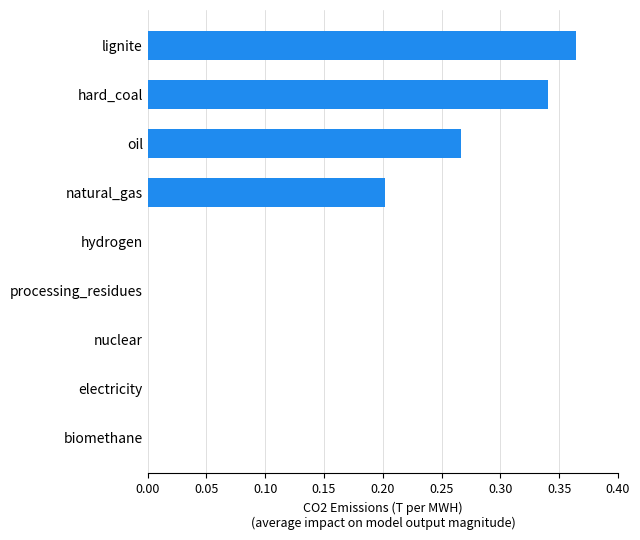

The value at biomethane is 0.2. True or false?

False